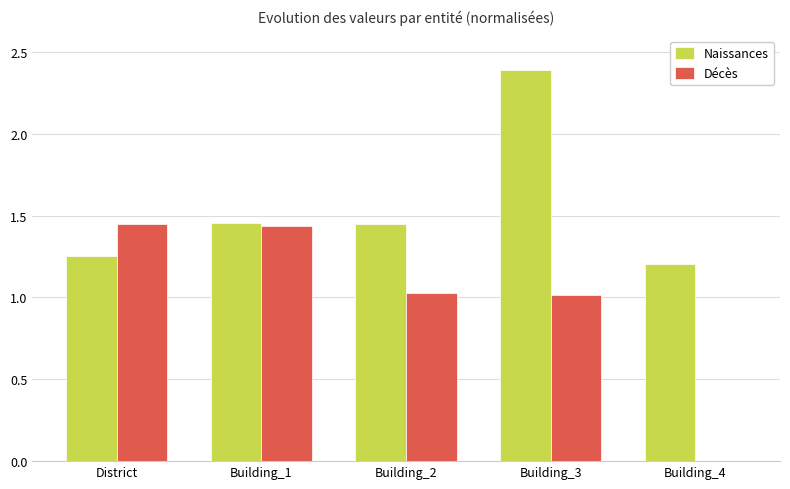

The Décès series shows 1.5 at Building_2. True or false?

False